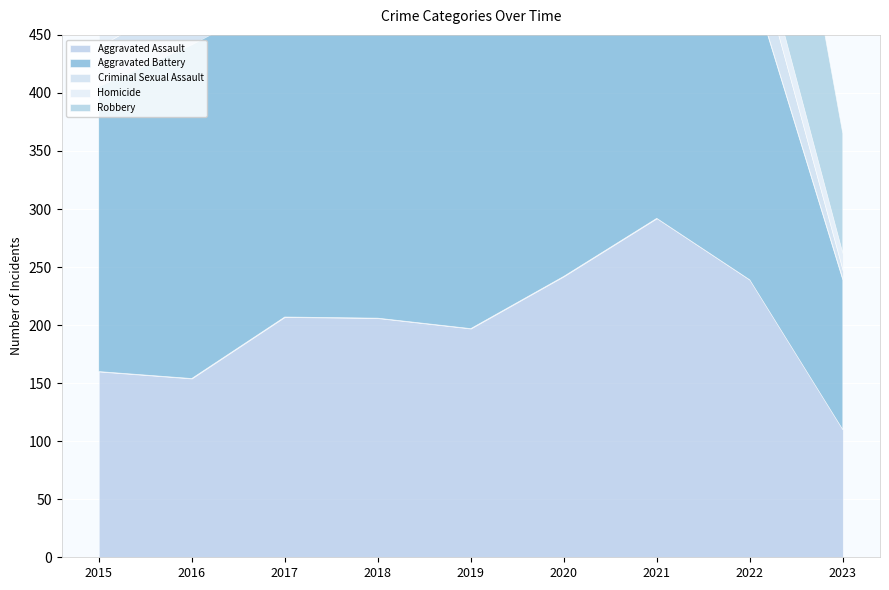

How many categories are shown in the chart?

9